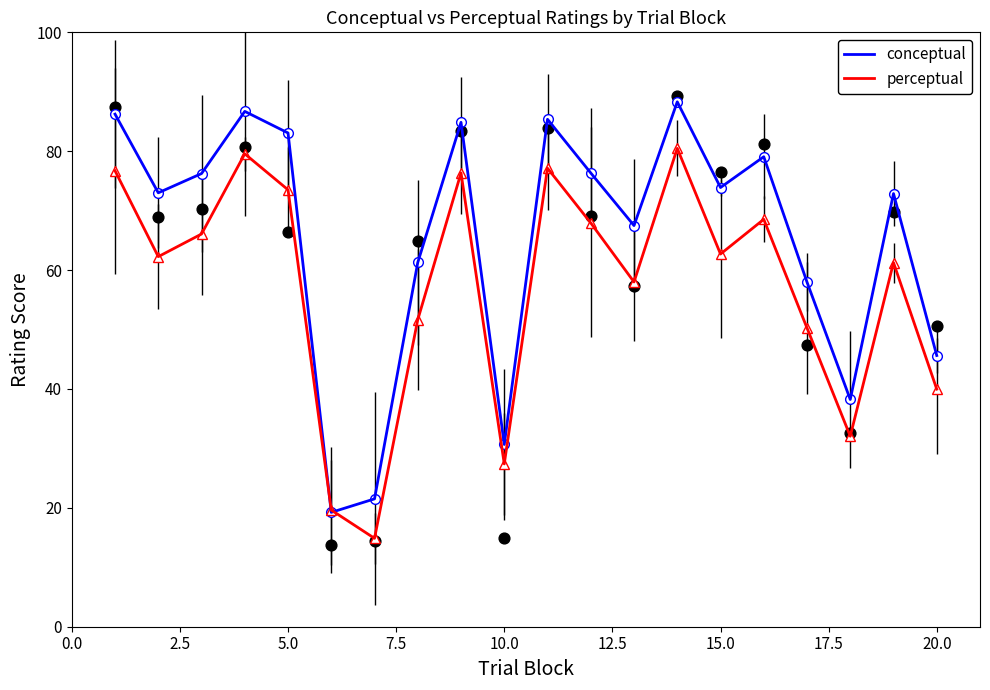

Which series reaches the minimum Y coordinate?

perceptual